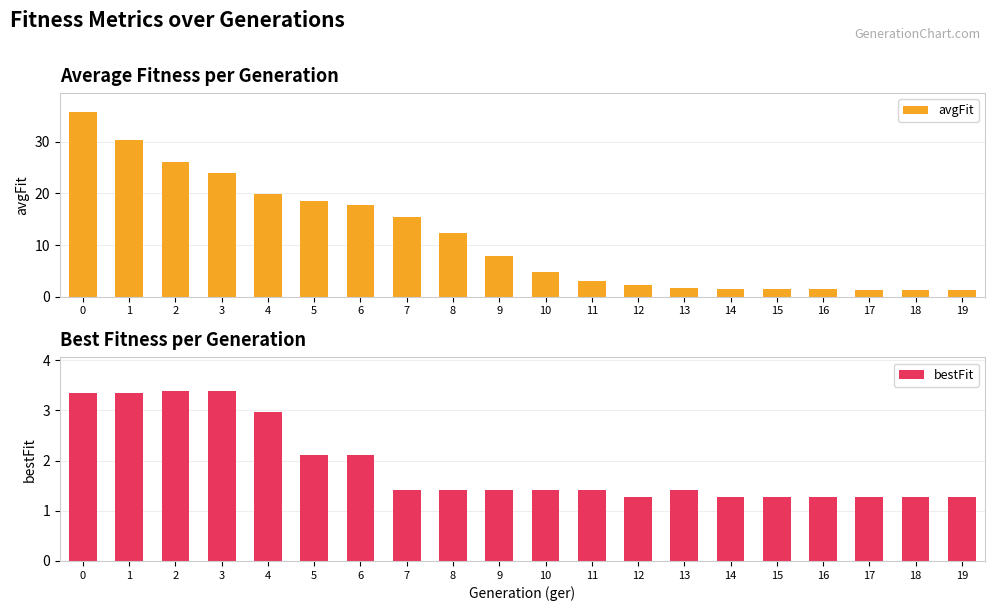

Read the avgFit value at 15.

1.5